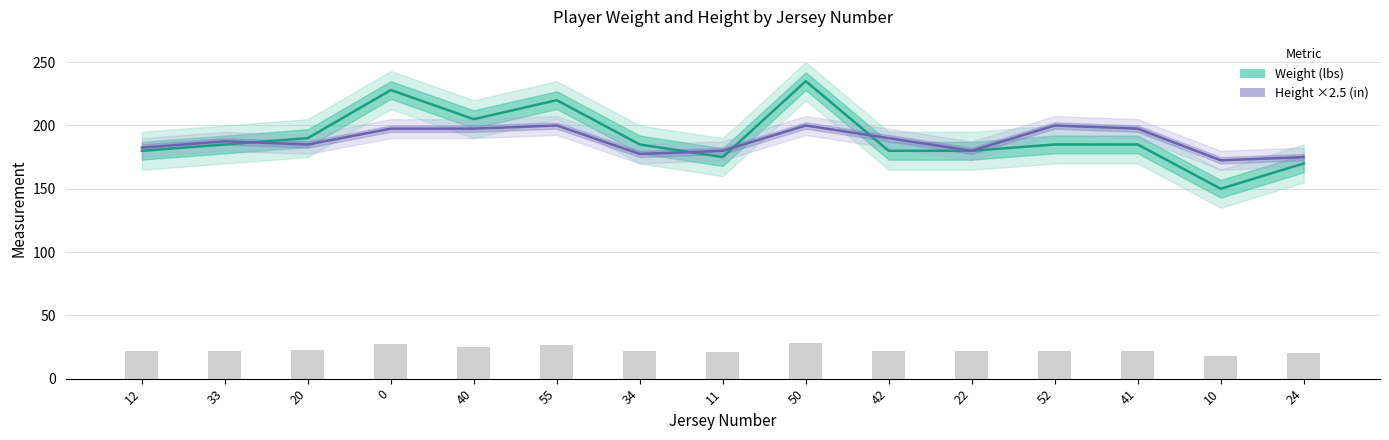

Read the Weight value at 11.

175.0